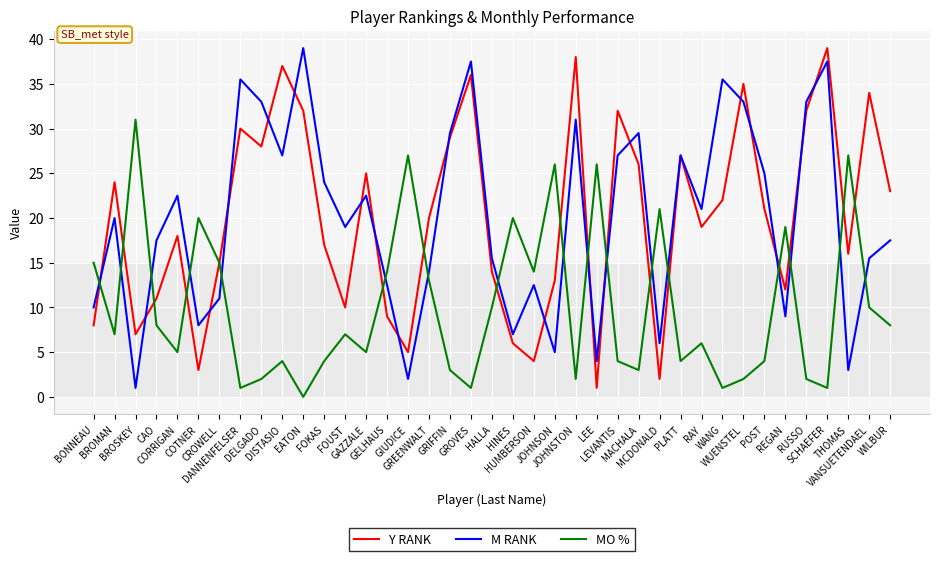

Reading left to right, transcribe all the data shown in this chart.

Y RANK: 8.0	24.0	7.0	11.0	18.0	3.0	15.0	30.0	28.0	37.0	32.0	17.0	10.0	25.0	9.0	5.0	20.0	29.0	36.0	14.0	6.0	4.0	13.0	38.0	1.0	32.0	26.0	2.0	27.0	19.0	22.0	35.0	21.0	12.0	32.0	39.0	16.0	34.0	23.0
M RANK: 10.0	20.0	1.0	17.5	22.5	8.0	11.0	35.5	33.0	27.0	39.0	24.0	19.0	22.5	12.5	2.0	14.0	29.5	37.5	15.5	7.0	12.5	5.0	31.0	4.0	27.0	29.5	6.0	27.0	21.0	35.5	33.0	25.0	9.0	33.0	37.5	3.0	15.5	17.5
MO %: 15.0	7.0	31.0	8.0	5.0	20.0	15.0	1.0	2.0	4.0	0.0	4.0	7.0	5.0	14.0	27.0	13.0	3.0	1.0	10.0	20.0	14.0	26.0	2.0	26.0	4.0	3.0	21.0	4.0	6.0	1.0	2.0	4.0	19.0	2.0	1.0	27.0	10.0	8.0